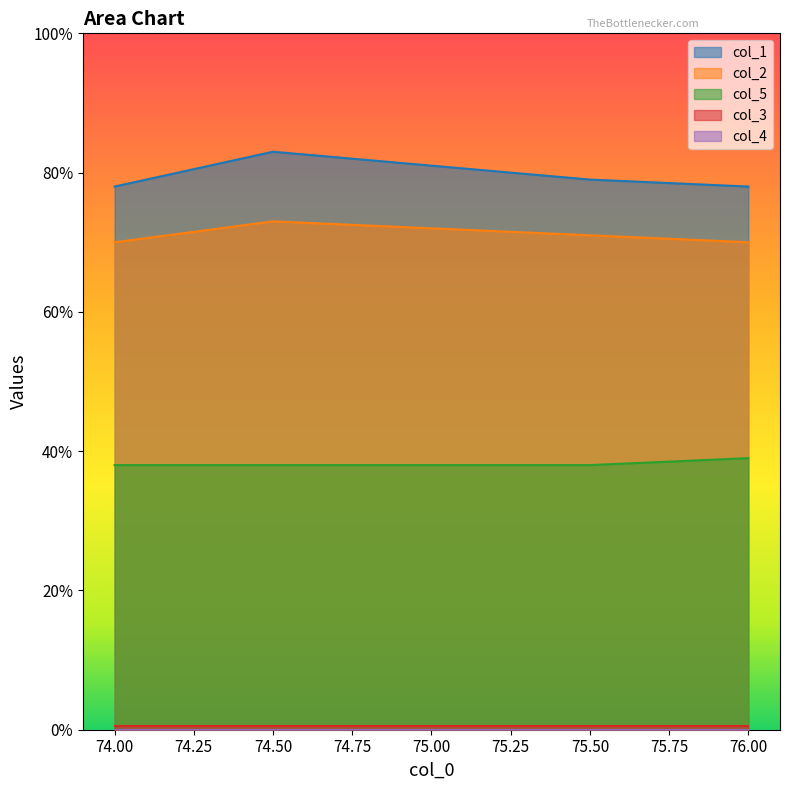

What is the difference between the maximum and minimum values in the col_2 series?

3.0